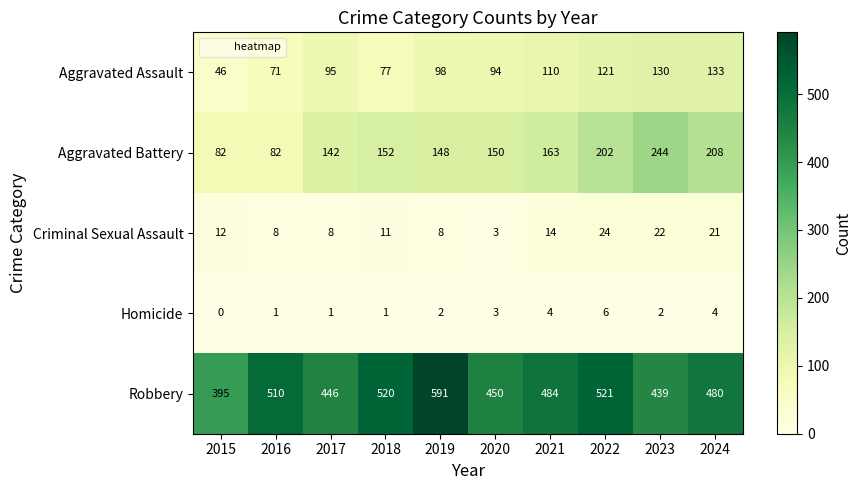

True or false: Robbery has a value of 591 at 2019.

True